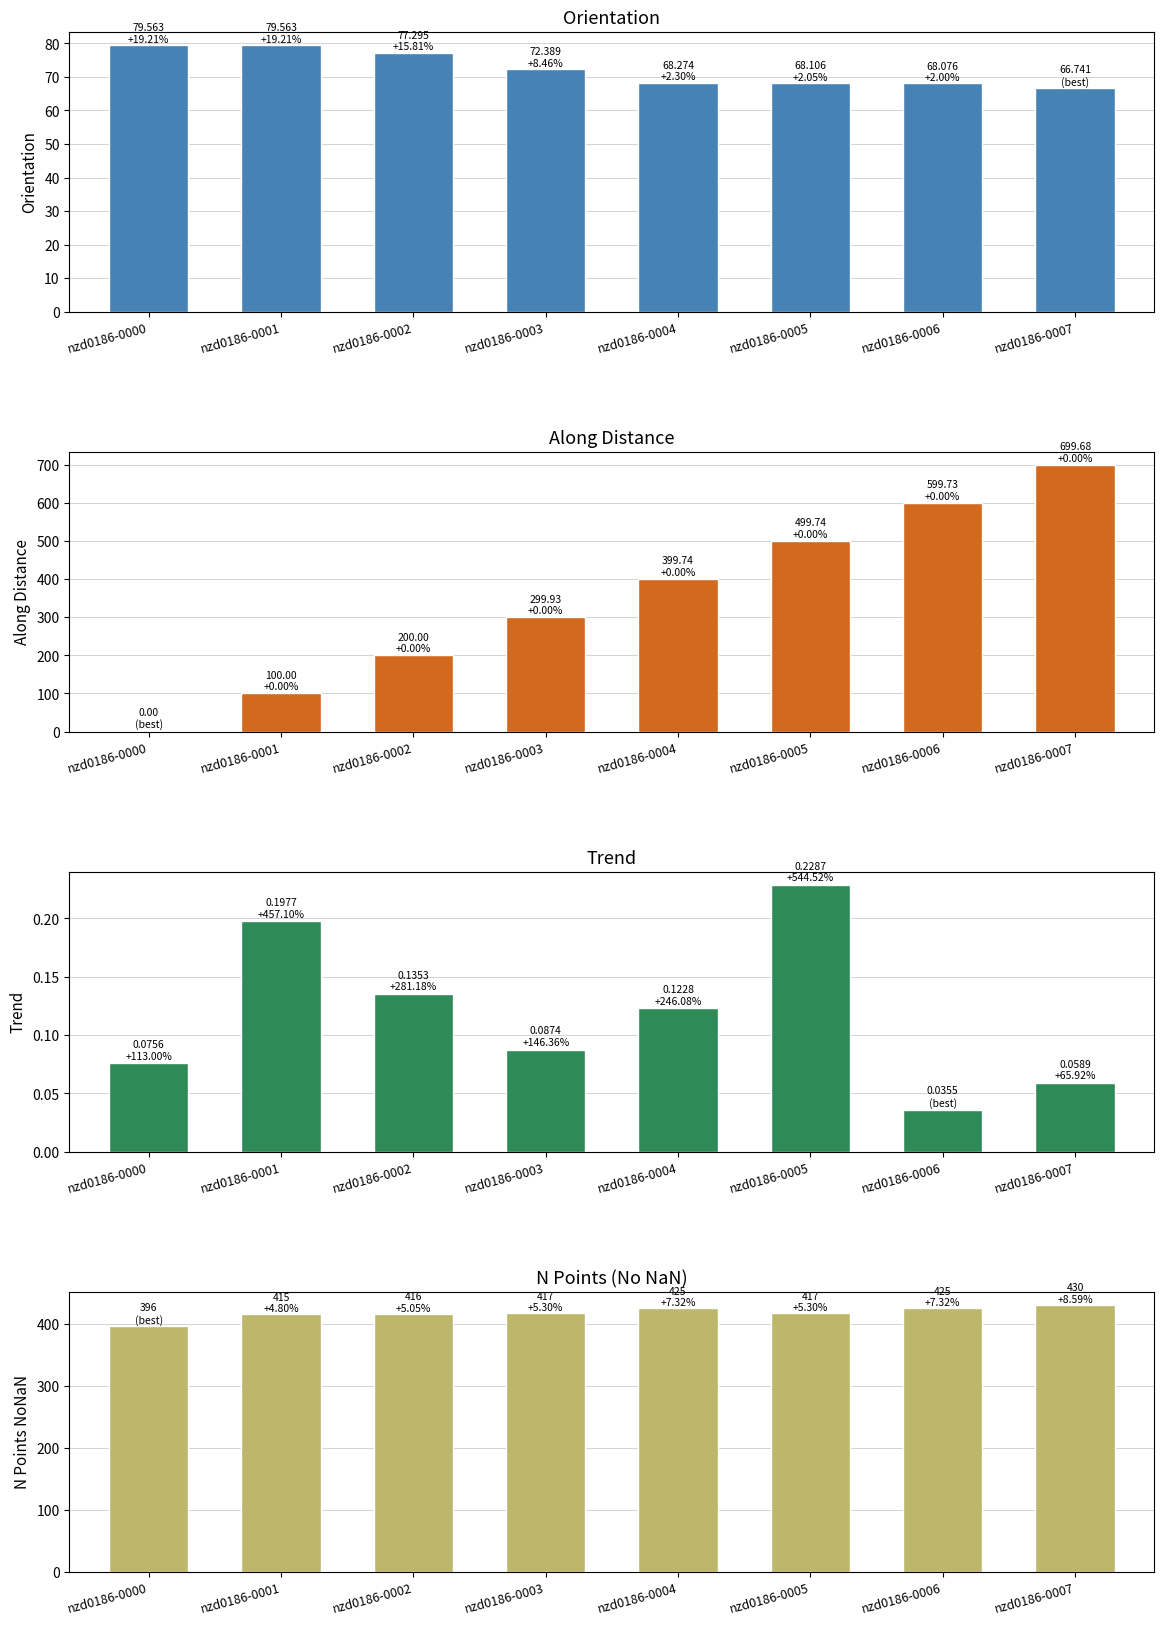

What are all the series names shown in the legend?

orientation, along_dist, trend, n_points_nonan